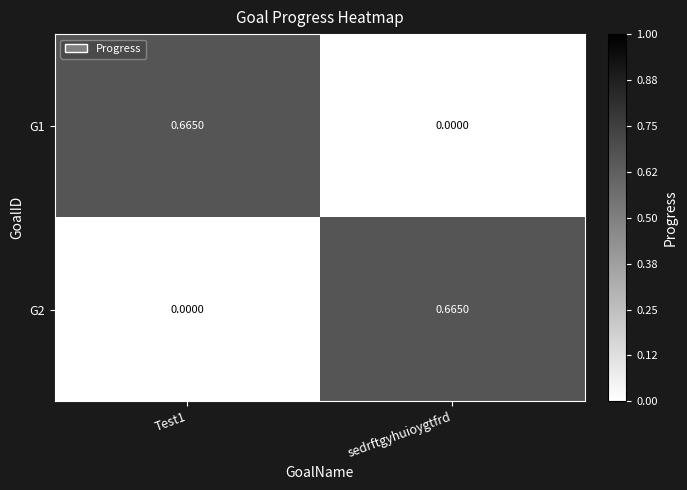

At sedrftgyhuioygtfrd, list the series in order from largest to smallest.

G2, G1